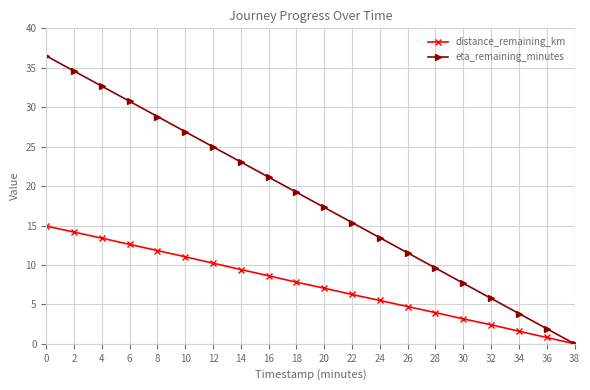

How many positive values does the eta_remaining_minutes series have?

19